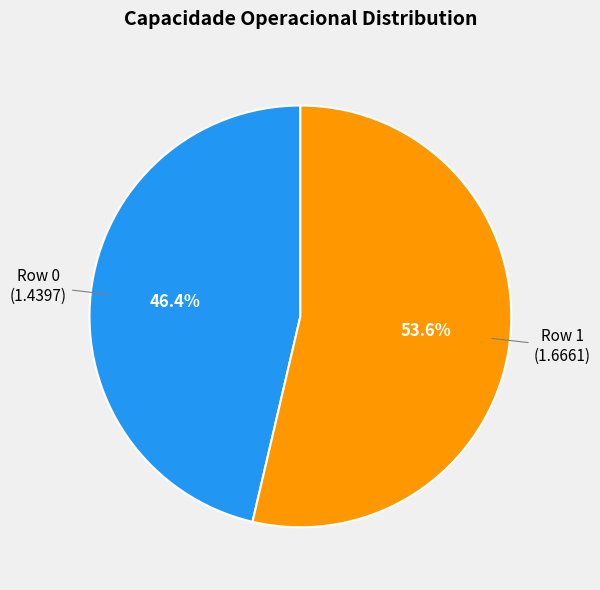

How many slices are in this pie chart?

2